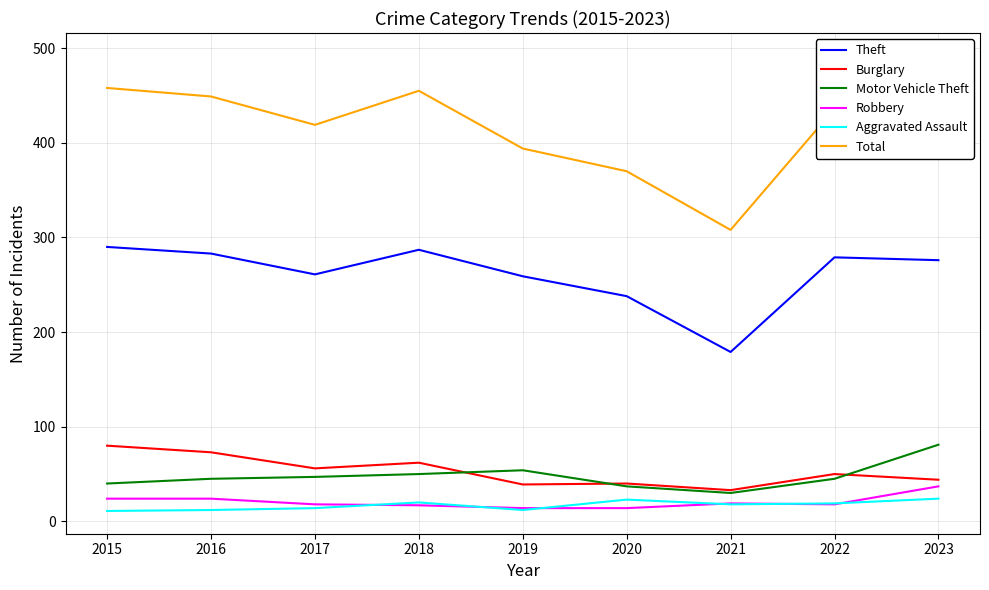

True or false: Motor Vehicle Theft and Total cross at least once.

False